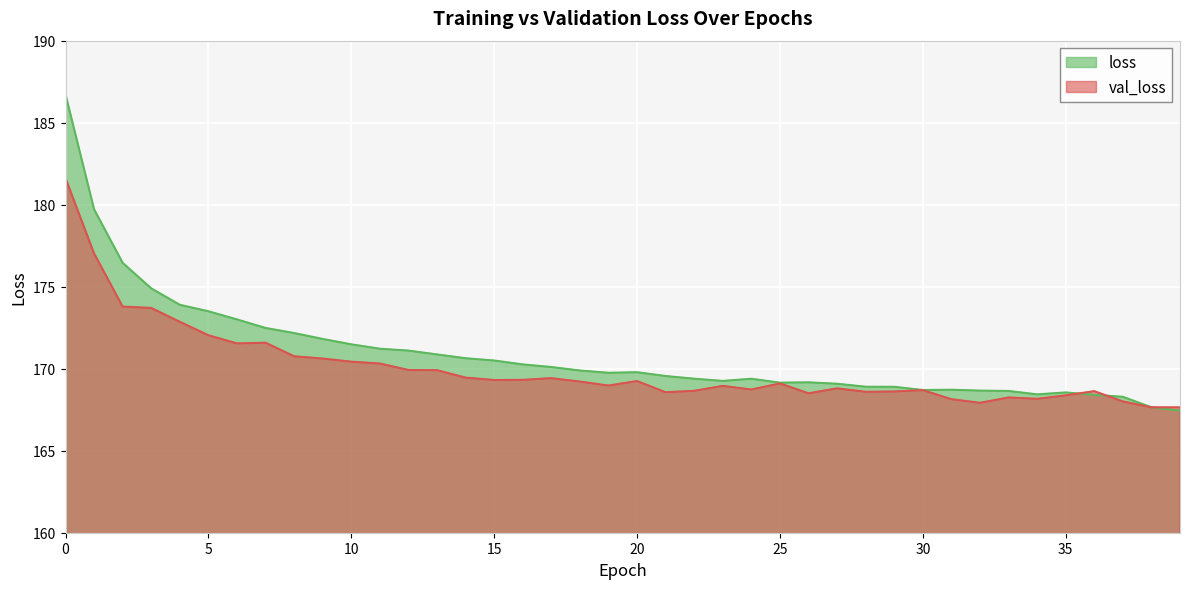

Reading left to right, transcribe all the data shown in this chart.

loss: 186.7	179.7	176.5	174.9	173.9	173.5	173.0	172.5	172.2	171.8	171.5	171.2	171.1	170.9	170.6	170.5	170.3	170.1	169.9	169.8	169.8	169.6	169.4	169.3	169.4	169.1	169.2	169.1	168.9	168.9	168.7	168.7	168.7	168.6	168.4	168.6	168.4	168.3	167.6	167.4
val_loss: 181.6	177.0	173.8	173.7	172.9	172.0	171.5	171.6	170.8	170.6	170.4	170.3	169.9	169.9	169.5	169.3	169.3	169.4	169.2	169.0	169.2	168.6	168.7	169.0	168.7	169.1	168.5	168.8	168.6	168.6	168.7	168.1	167.9	168.2	168.2	168.4	168.6	168.0	167.6	167.6